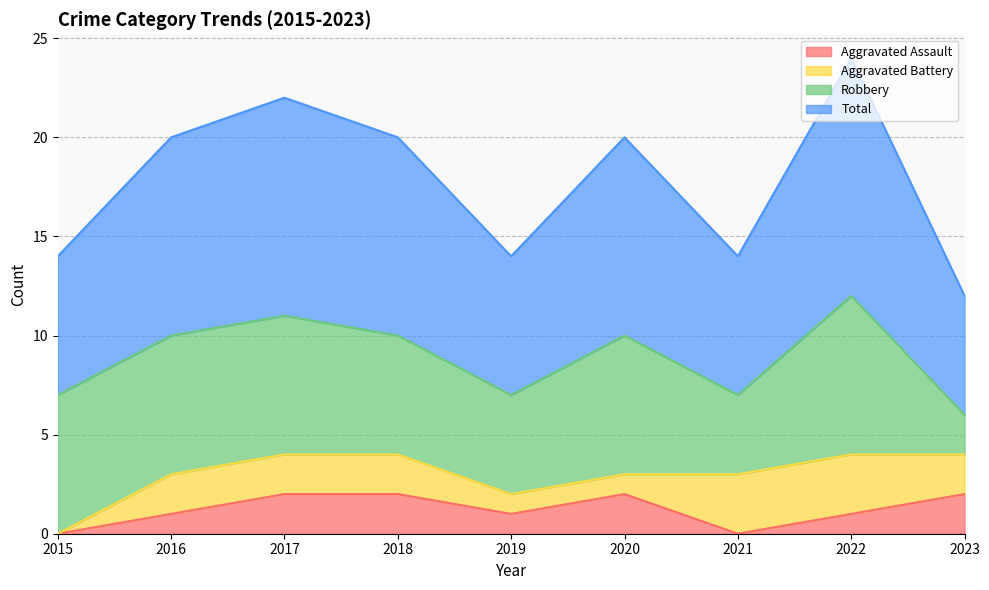

Is it true that Aggravated Assault equals 0 at 2015?

True